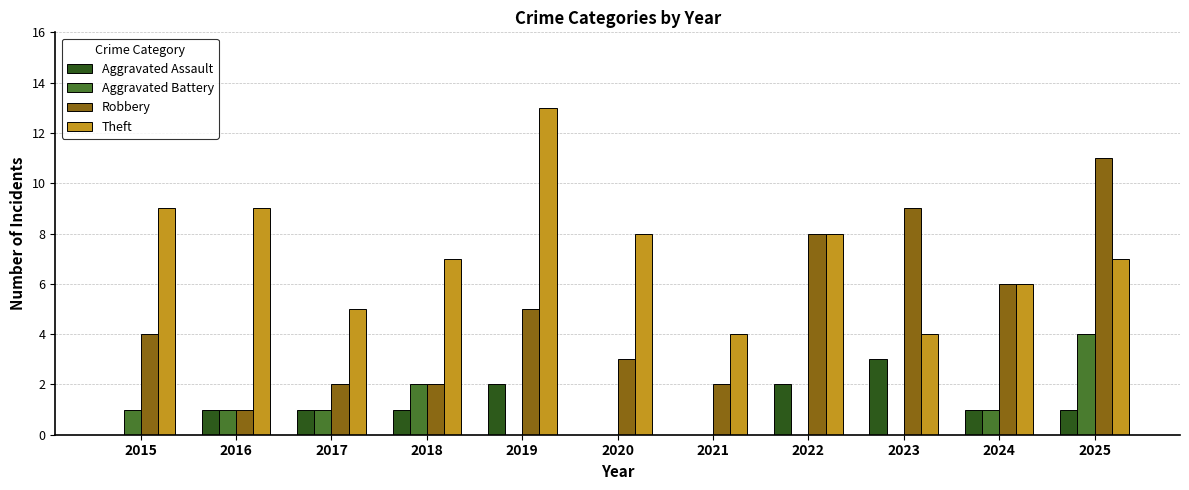

What is the approximate value of Aggravated Battery at 2025?

4